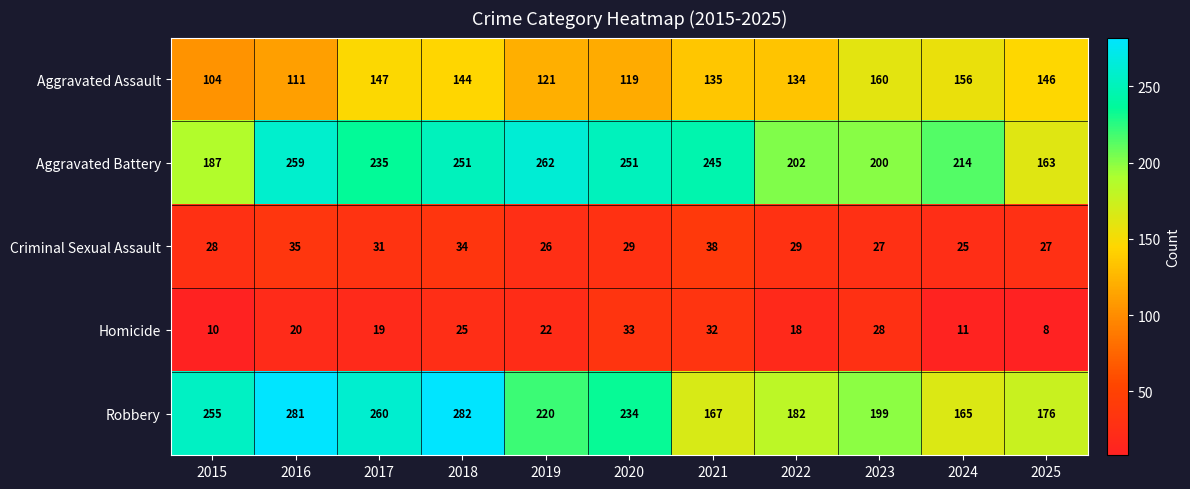

At which label does Aggravated Assault reach its minimum?

2015